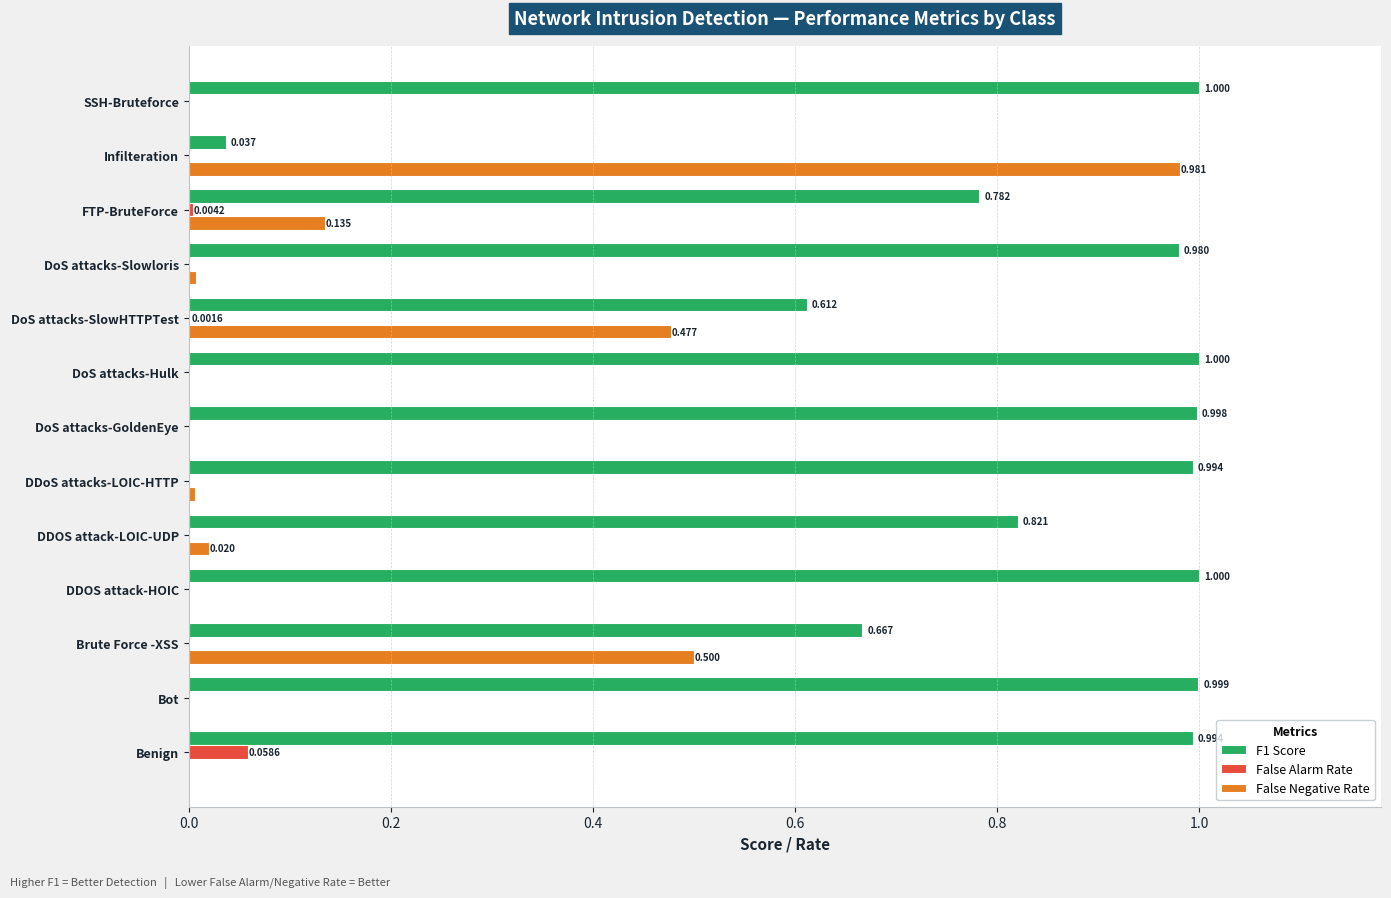

Which category has the highest value across all series?

DDOS attack-HOIC